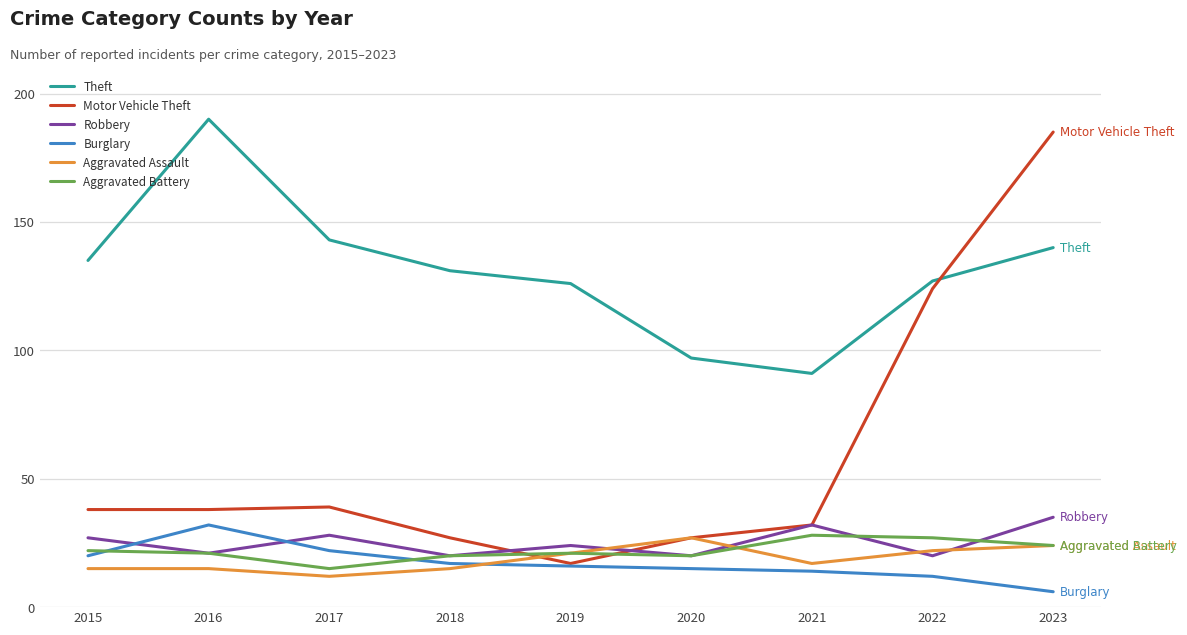

What is the minimum value shown in the chart?

6